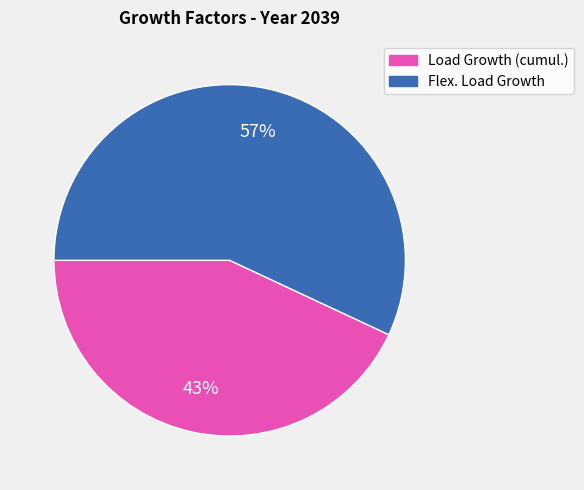

Between Load Growth (cumul.) and Flex. Load Growth, which is larger?

Flex. Load Growth